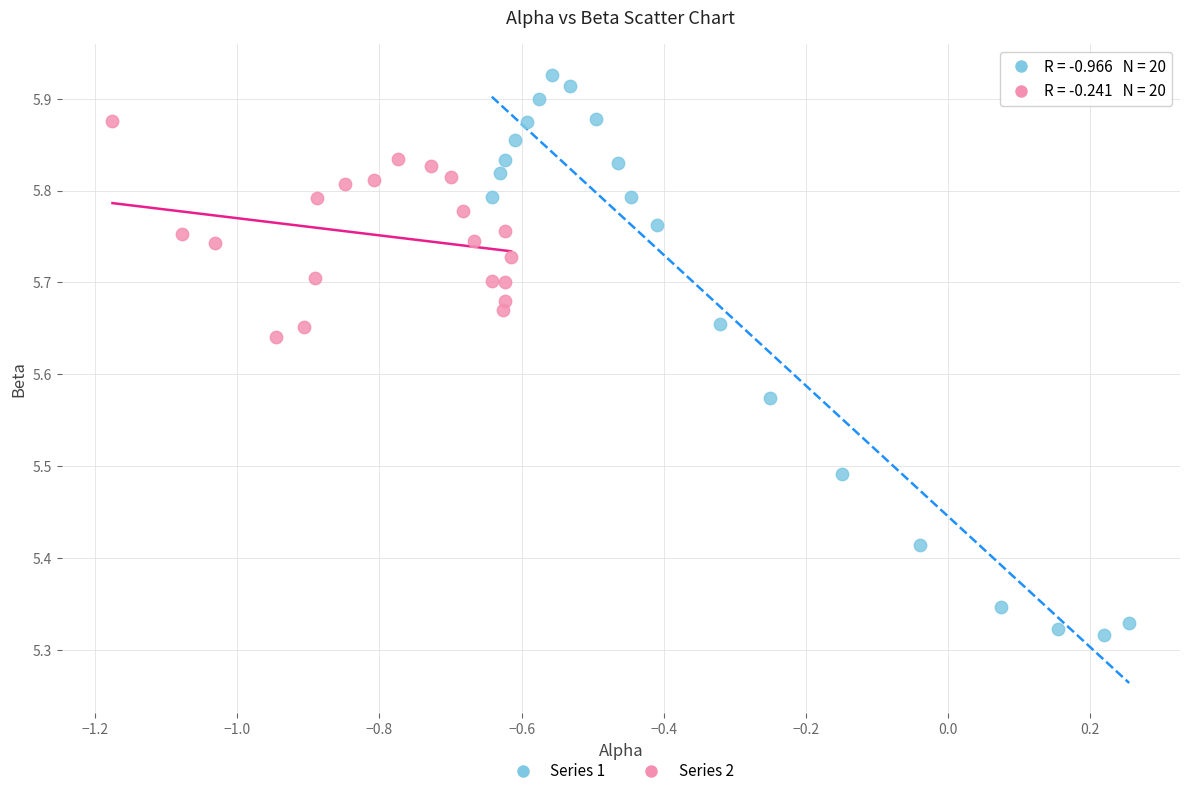

Which series has the largest Y range (max minus min)?

Series 1